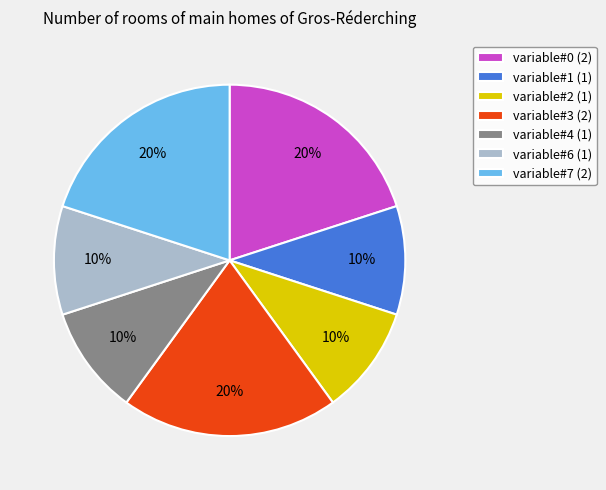

To the nearest percent, what percentage of the pie is variable#2?

10%